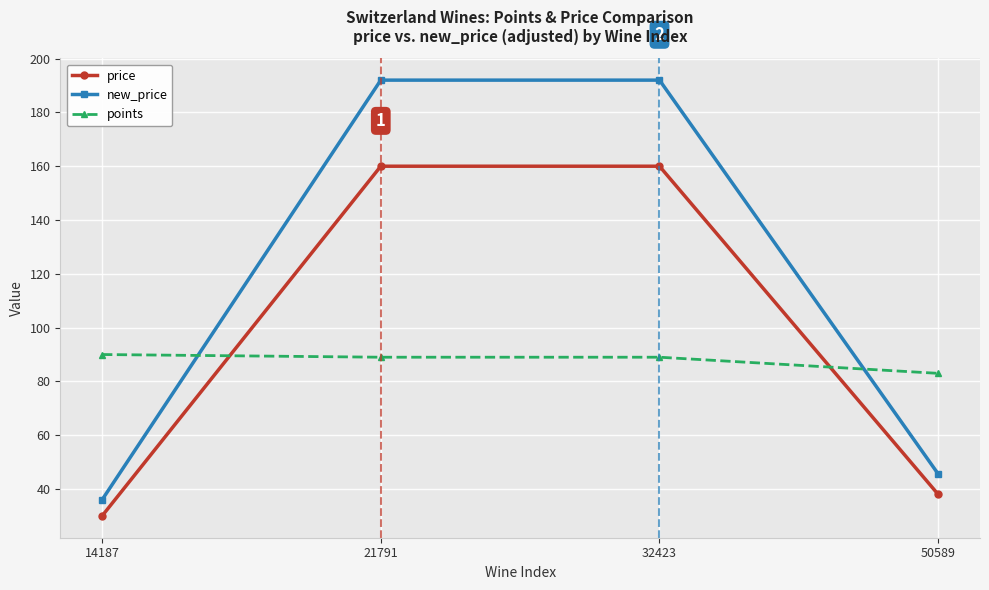

Which category has the lowest value across all series?

14187